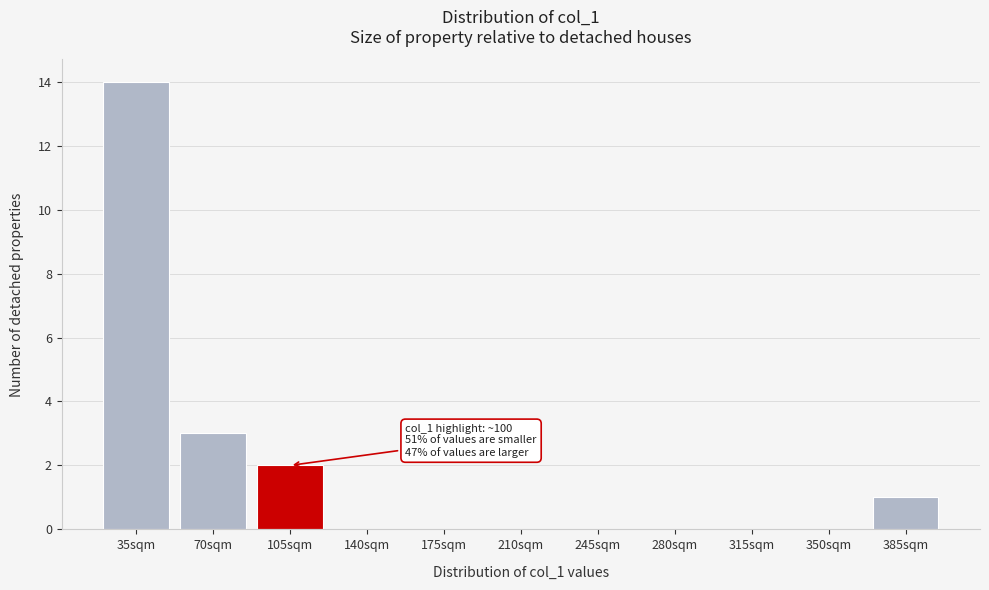

Reading right to left, what are all the values shown in this chart?

385sqm=1	350sqm=0	315sqm=0	280sqm=0	245sqm=0	210sqm=0	175sqm=0	140sqm=0	105sqm=2	70sqm=3	35sqm=14